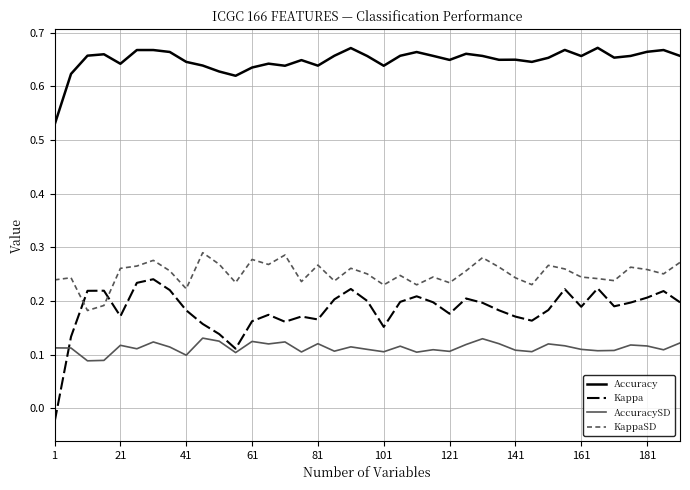

Which series has the largest total across all categories?

Accuracy